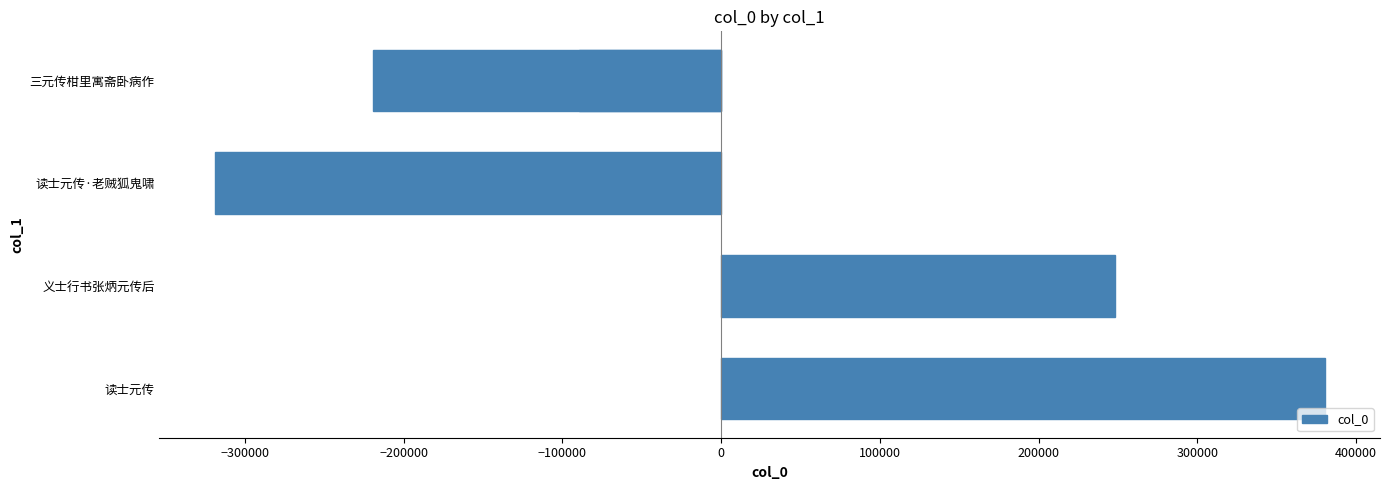

Read the value at −100000.

-219179.8